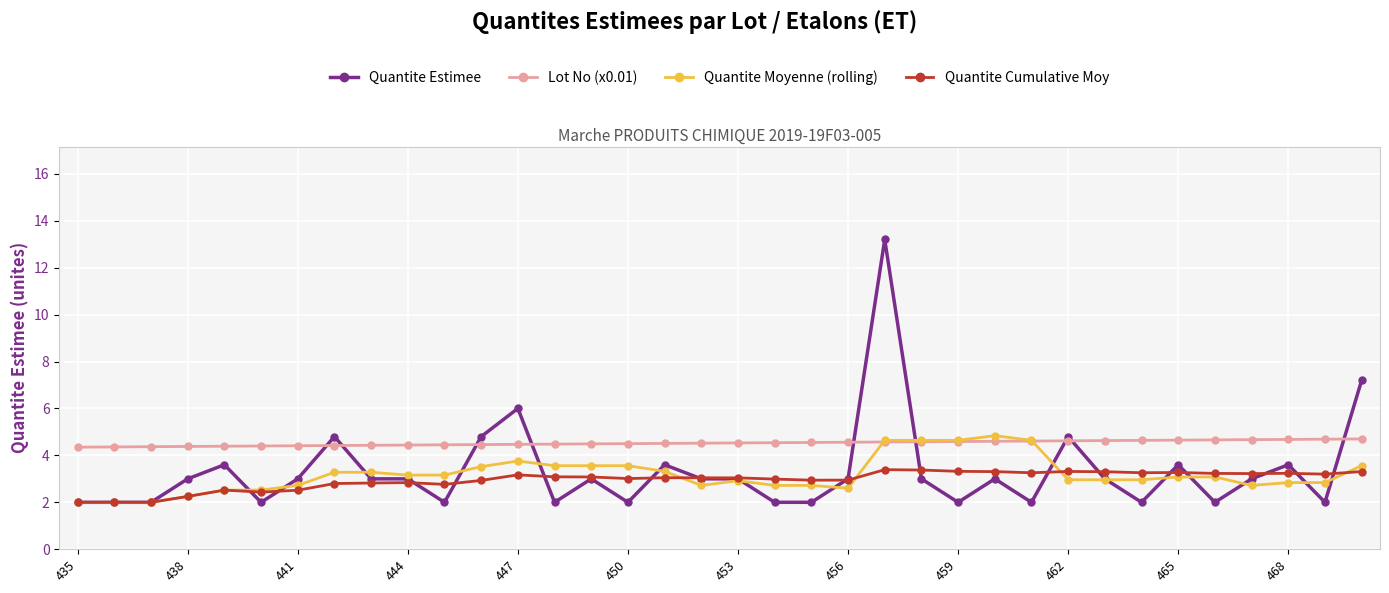

Which series has the largest total across all categories?

Lot No (x0.01)